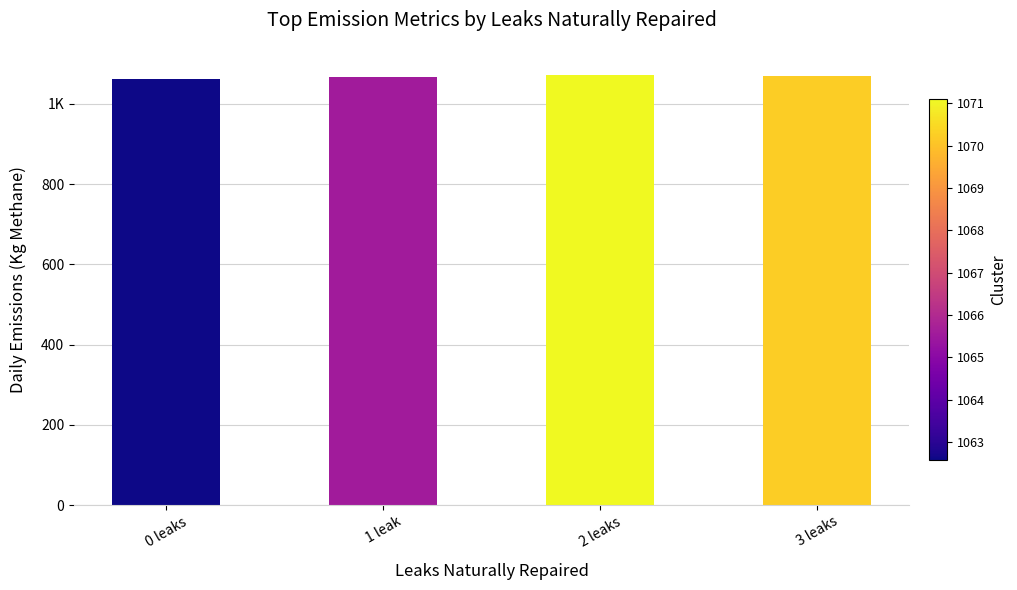

What position from the right is 3 leaks?

1